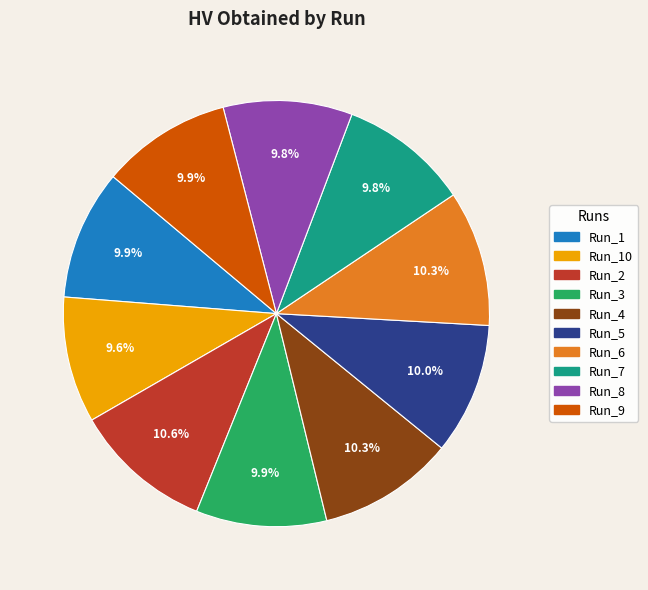

Is there a majority slice in this chart?

No